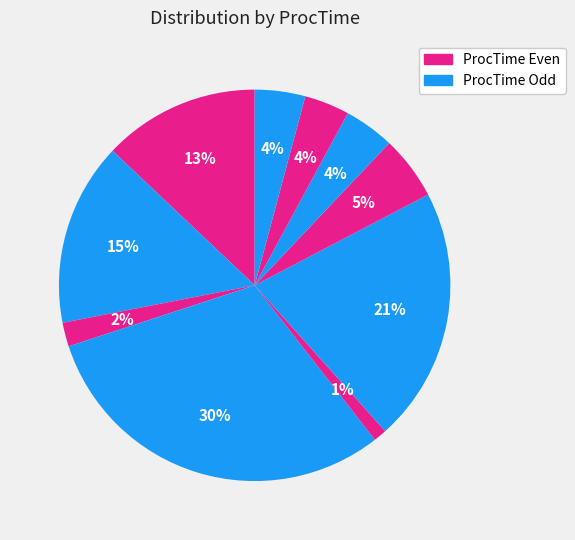

Count the number of slices in the pie.

10